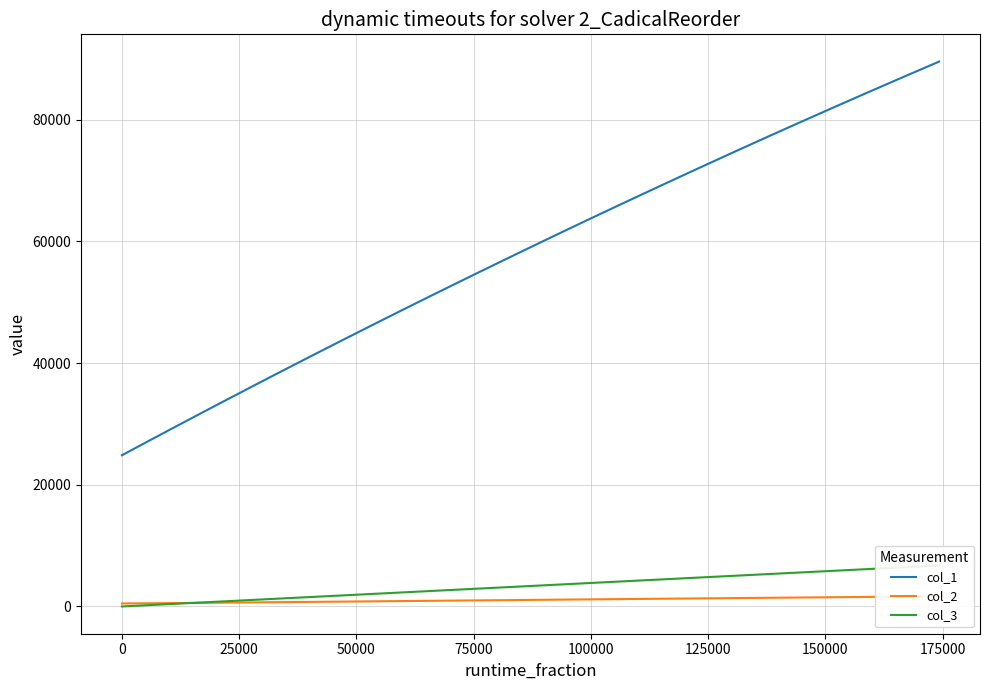

What is the sum of all col_2 values?

38374.1